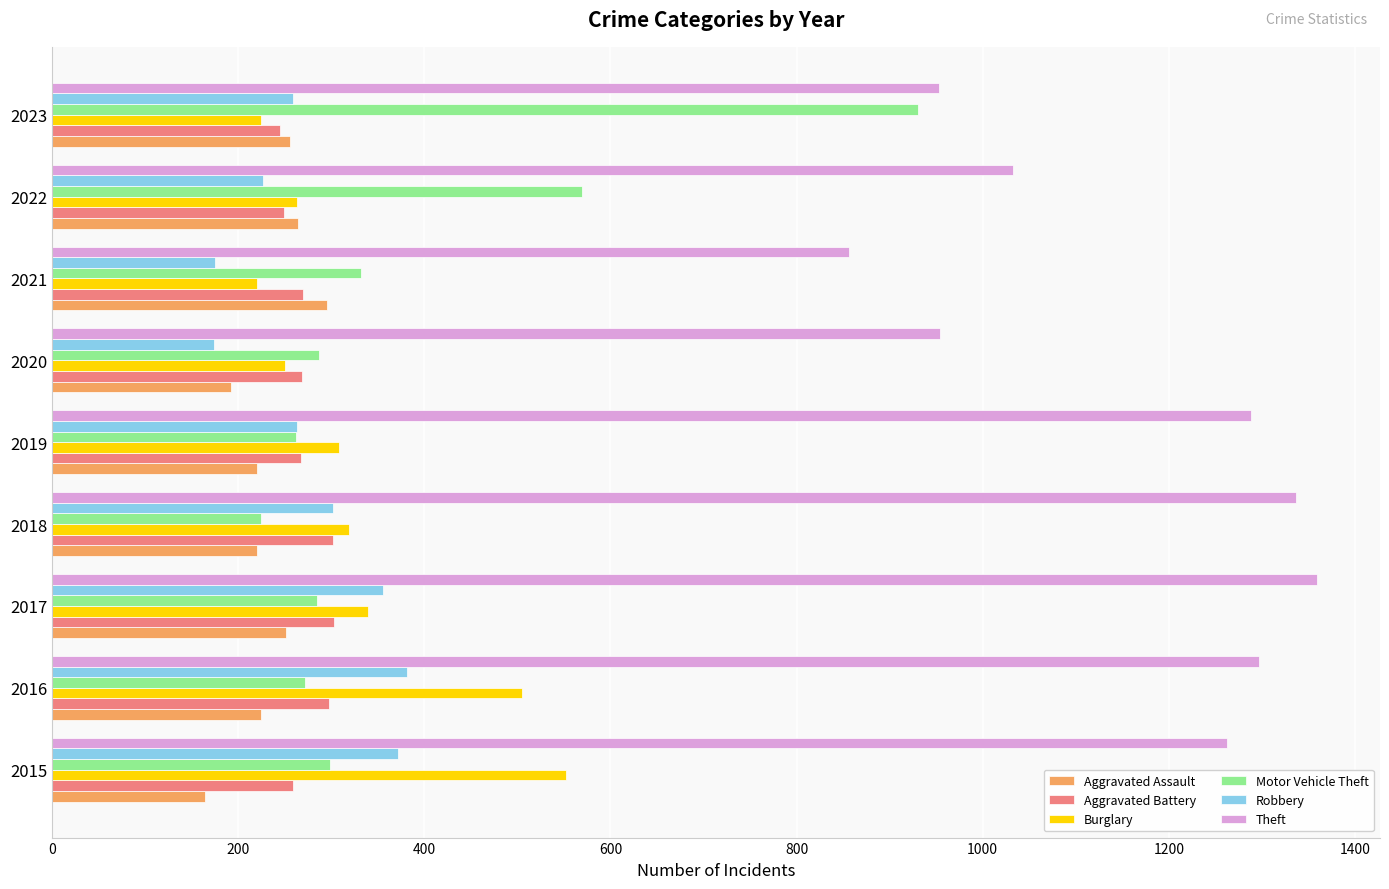

What is the difference between the maximum and second lowest values in the Aggravated Assault series?

103